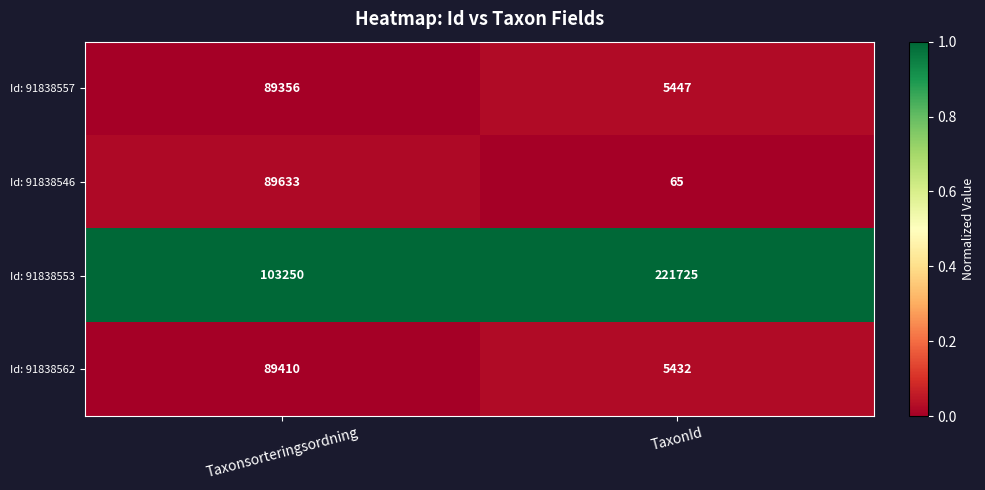

Where is Id: 91838557 nearest to the value 47401?

TaxonId